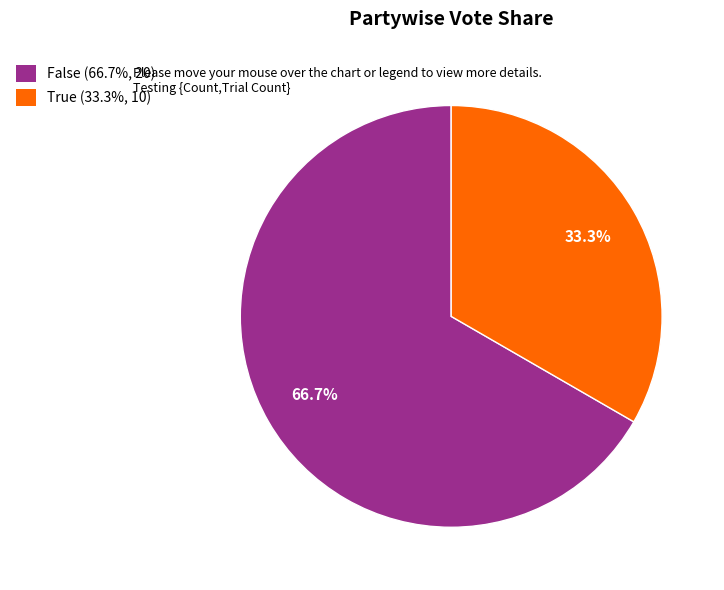

Approximately how many times larger is the value at True compared to False?

0.5